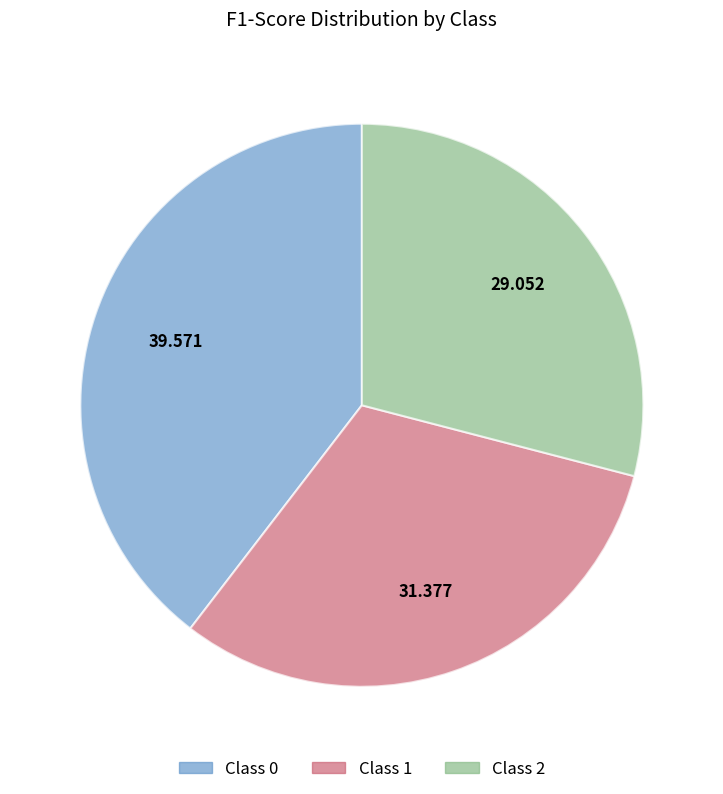

Is there any slice that represents more than half of the pie?

No